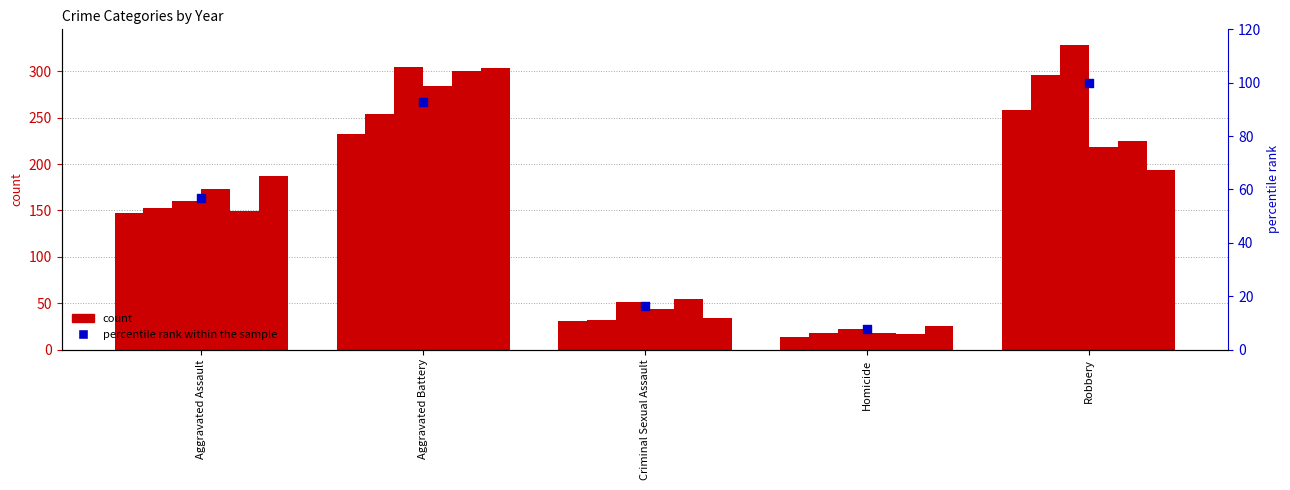

Between Aggravated Battery and Criminal Sexual Assault, which is larger?

Aggravated Battery